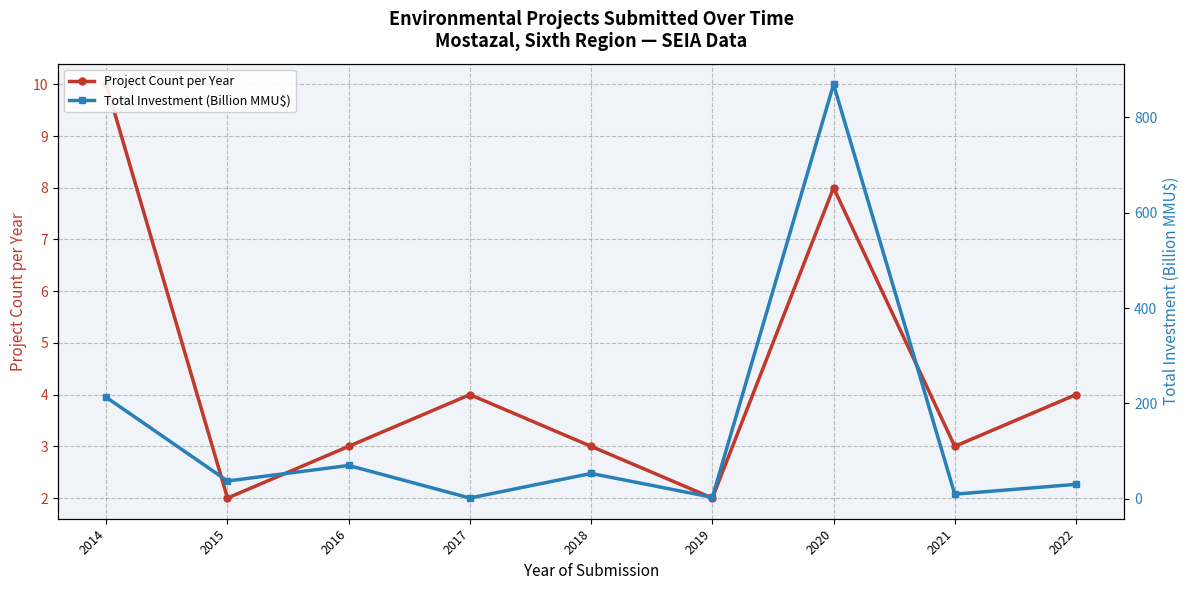

Count the number of data series in this chart.

2